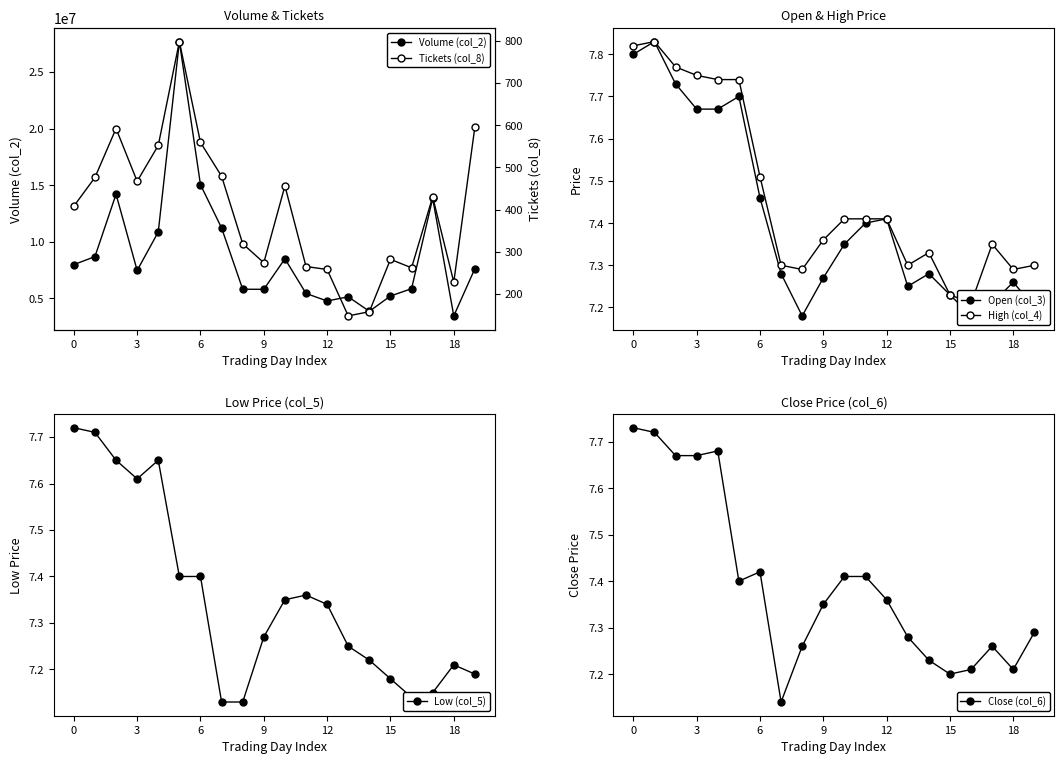

True or false: Low (col_5) has a value of 11.2 at 18.

False